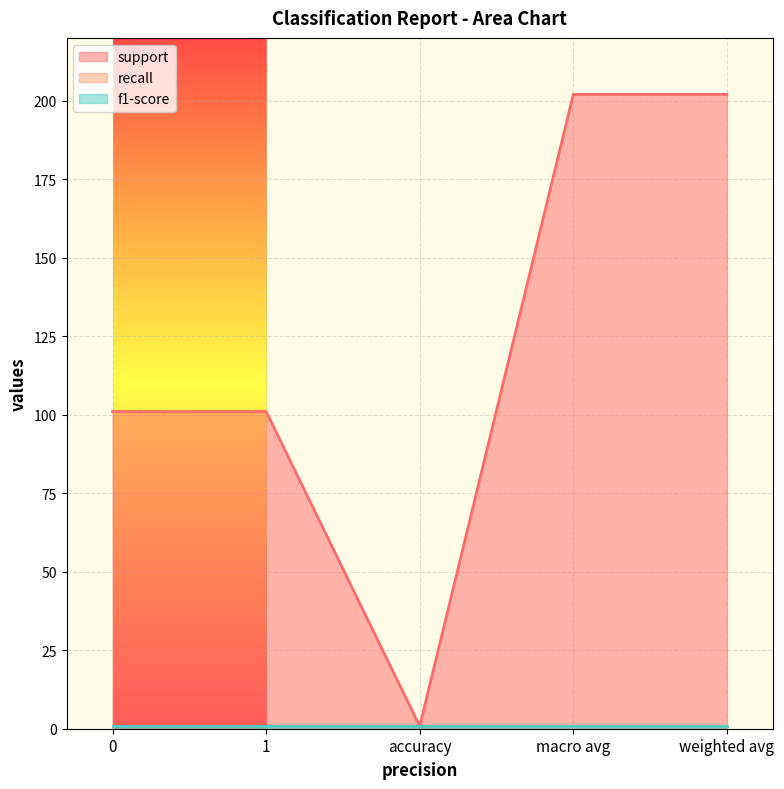

True or false: support has a value of 0.8 at accuracy.

True